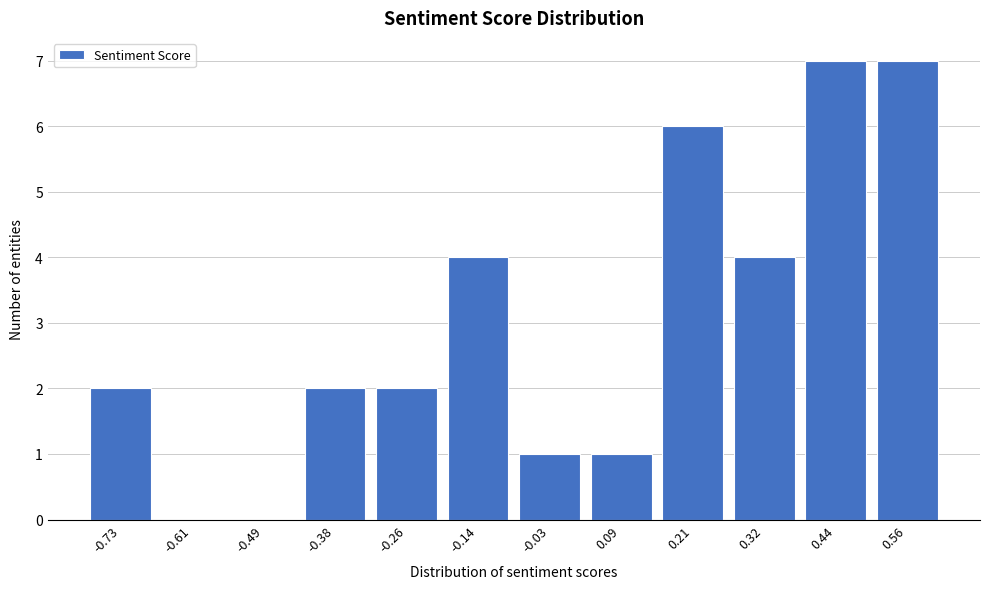

Reading left to right, transcribe all the data shown in this chart.

-0.73=2	-0.61=0	-0.49=0	-0.38=2	-0.26=2	-0.14=4	-0.03=1	0.09=1	0.21=6	0.32=4	0.44=7	0.56=7